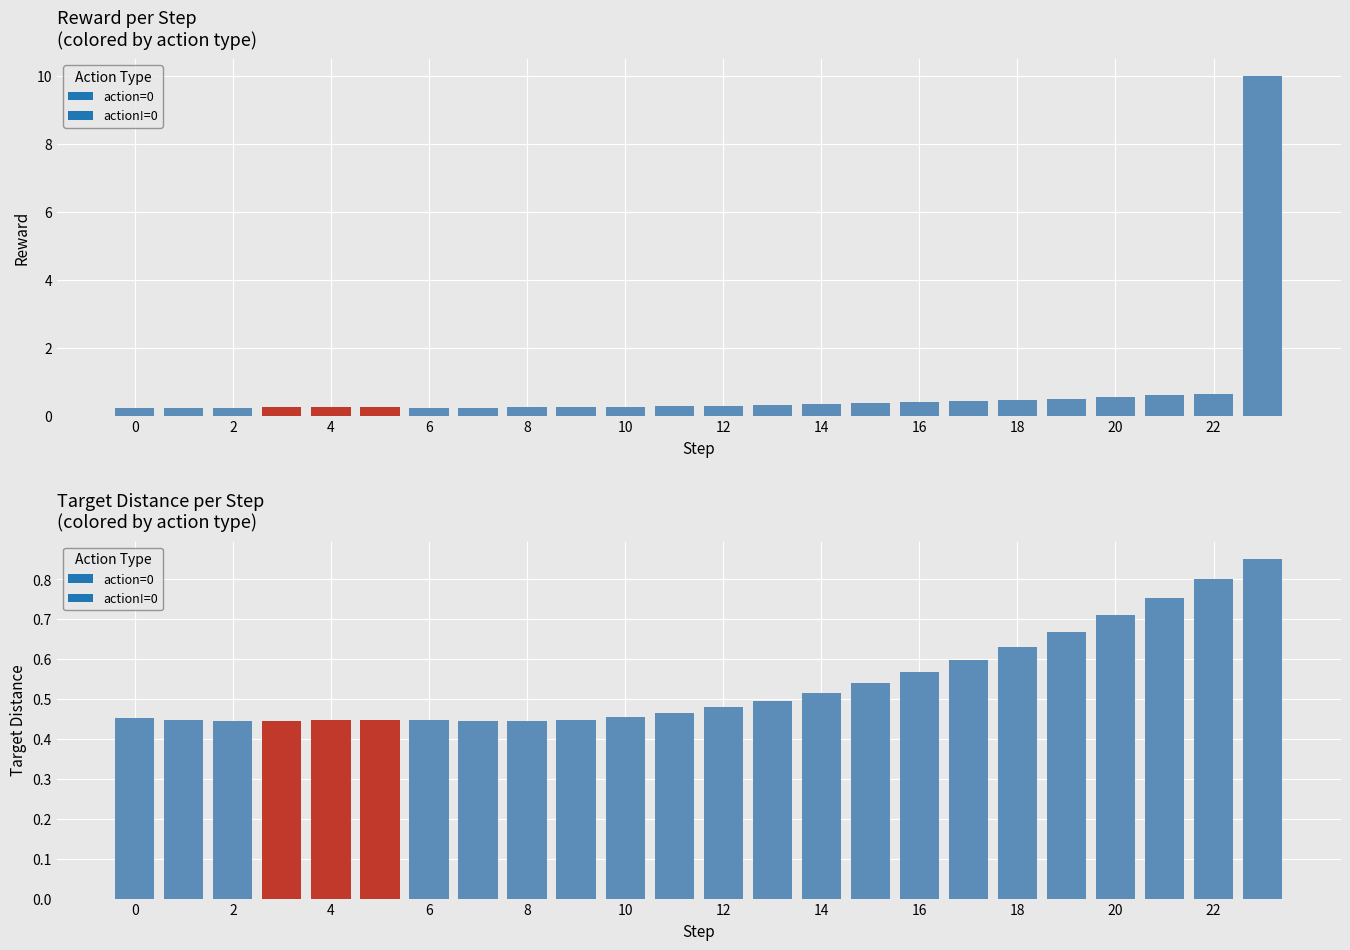

What is the highest value of the reward series?

10.0